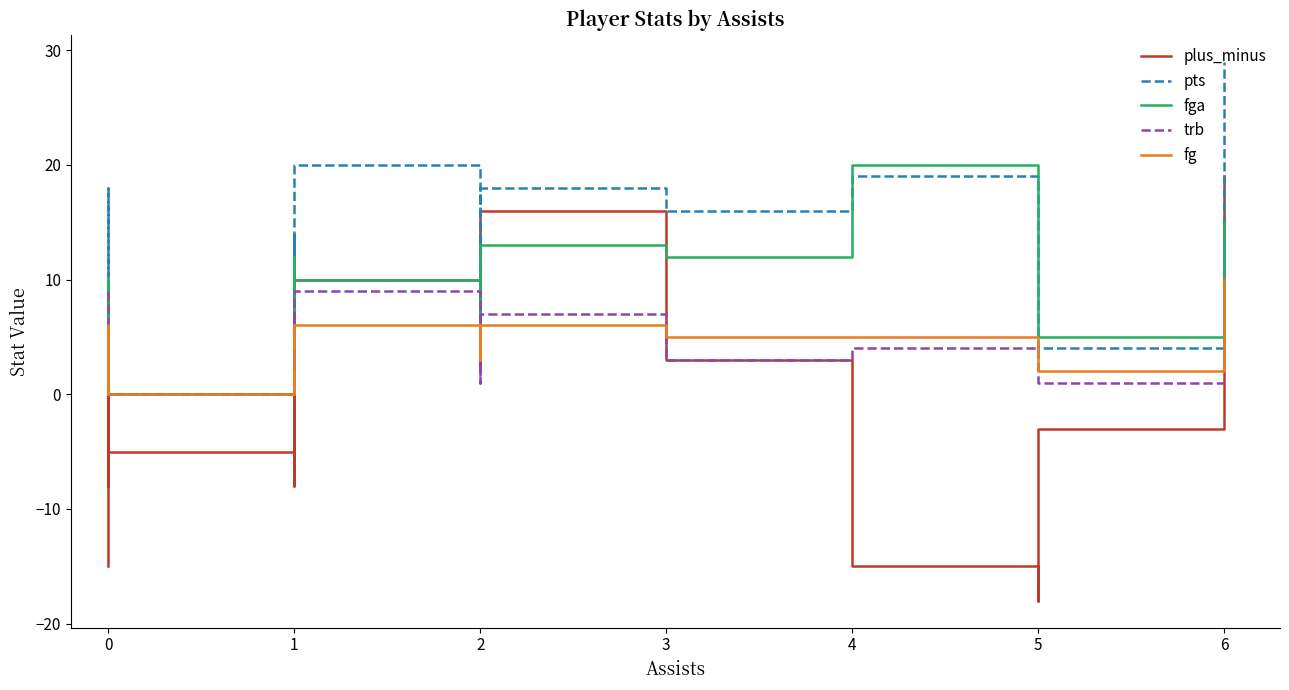

List the series in order of their peak value, lowest first.

trb, fg, plus_minus, fga, pts